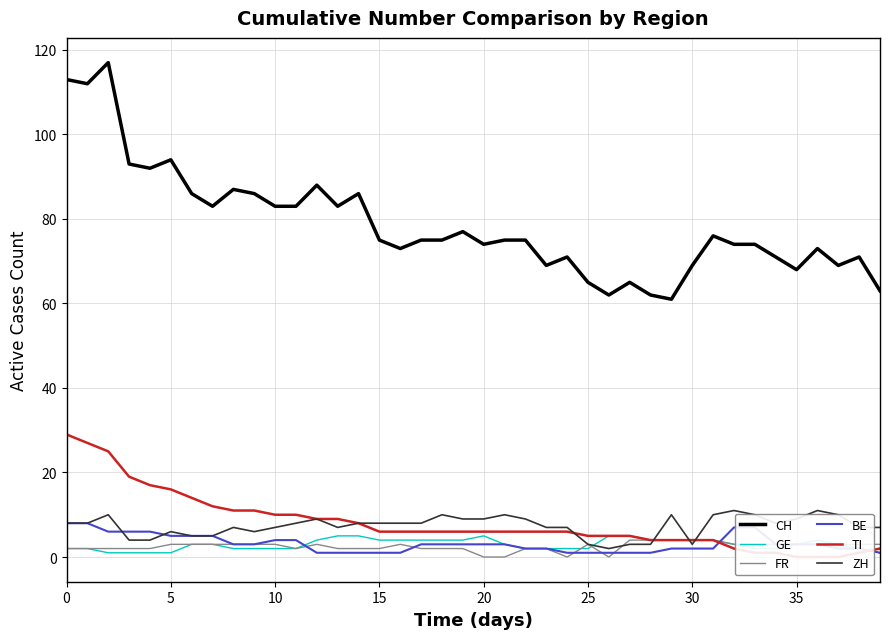

How many distinct data groups are displayed?

6